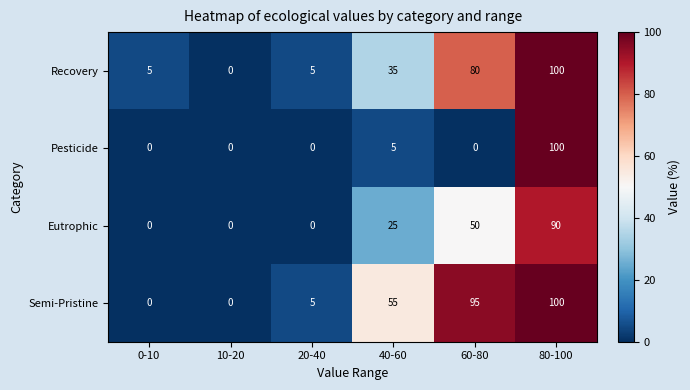

Rank the series by their average value, from lowest to highest.

Pesticide, Eutrophic, Recovery, Semi-Pristine